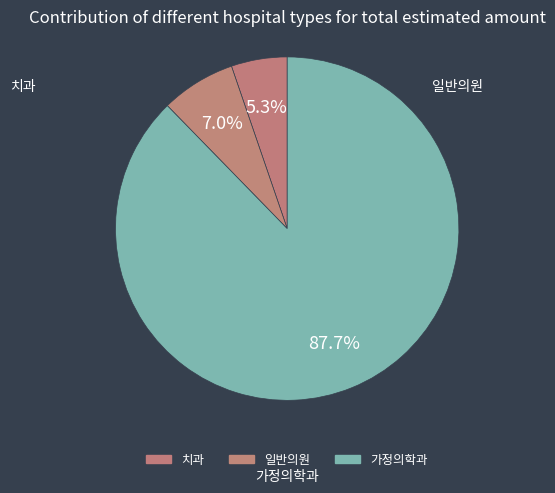

How many segments does this pie chart have?

3